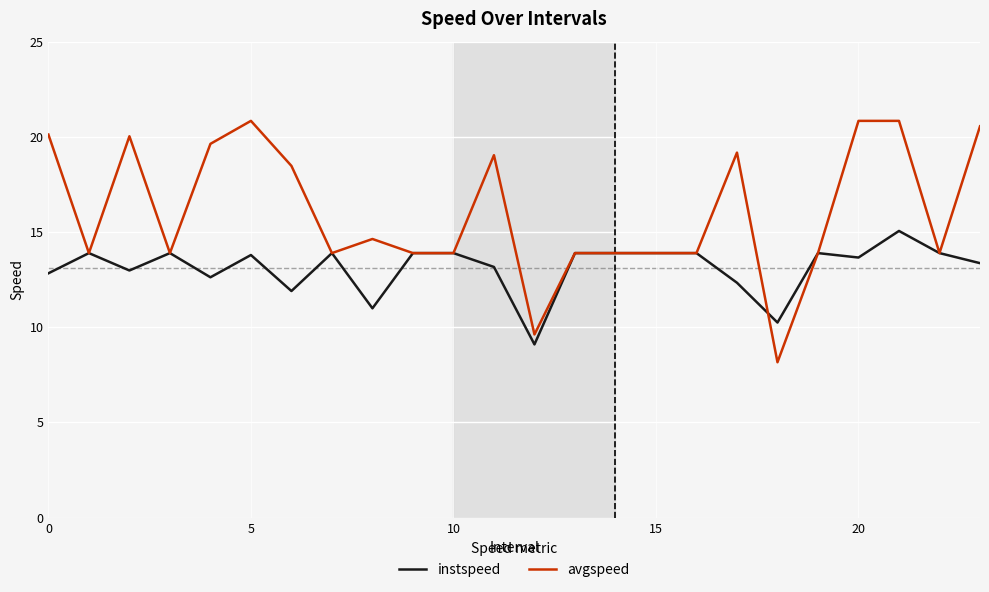

What is the smallest value displayed?

8.2